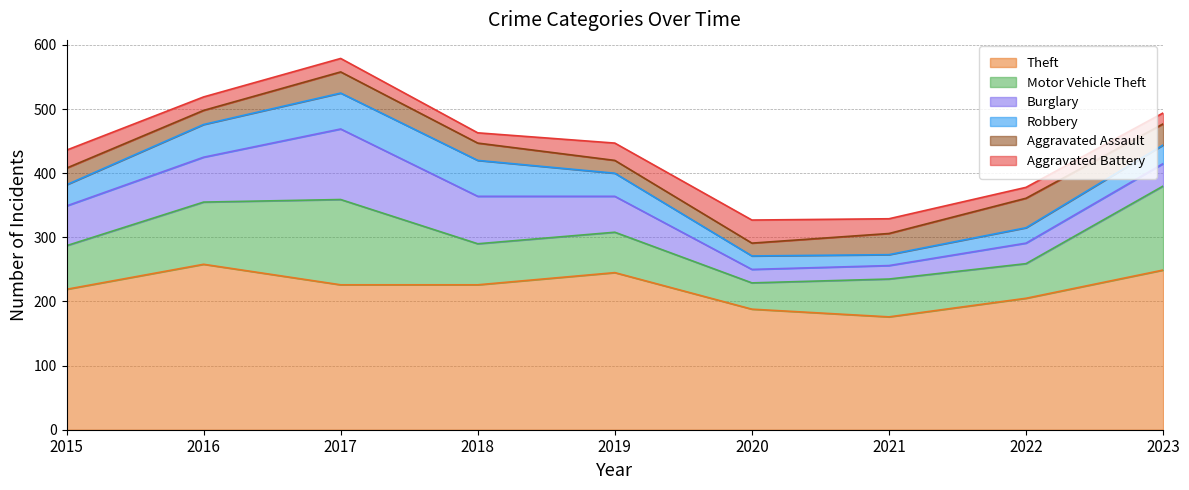

What is the difference between the maximum and minimum values in the Aggravated Battery series?

20